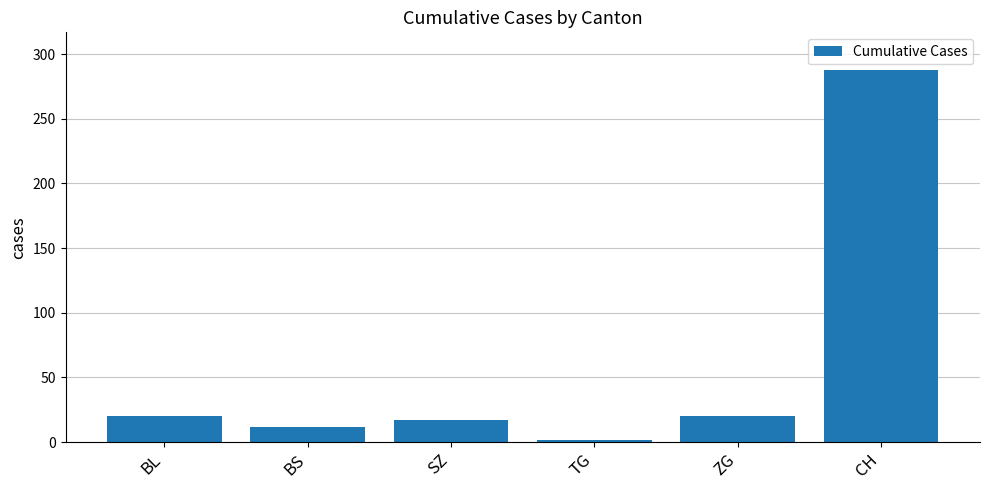

Count the number of data series in this chart.

1